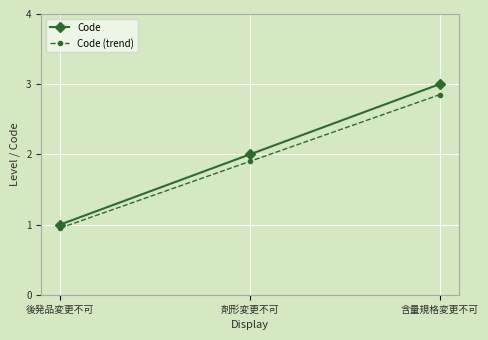

At which category is the sum across all series the highest?

含量規格変更不可